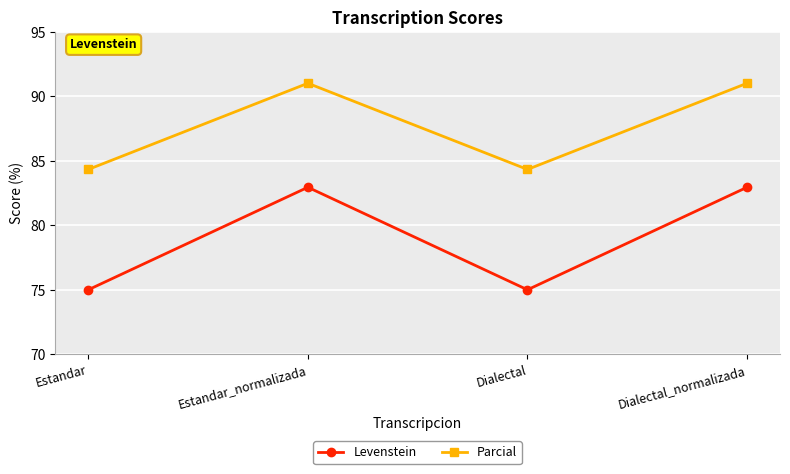

True or false: Levenstein and Parcial cross at least once.

False